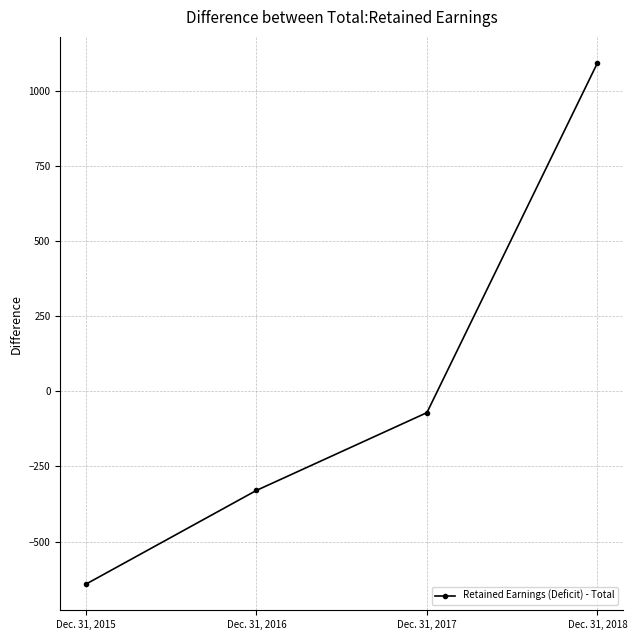

What is the value of the 1st point from the left?

-642